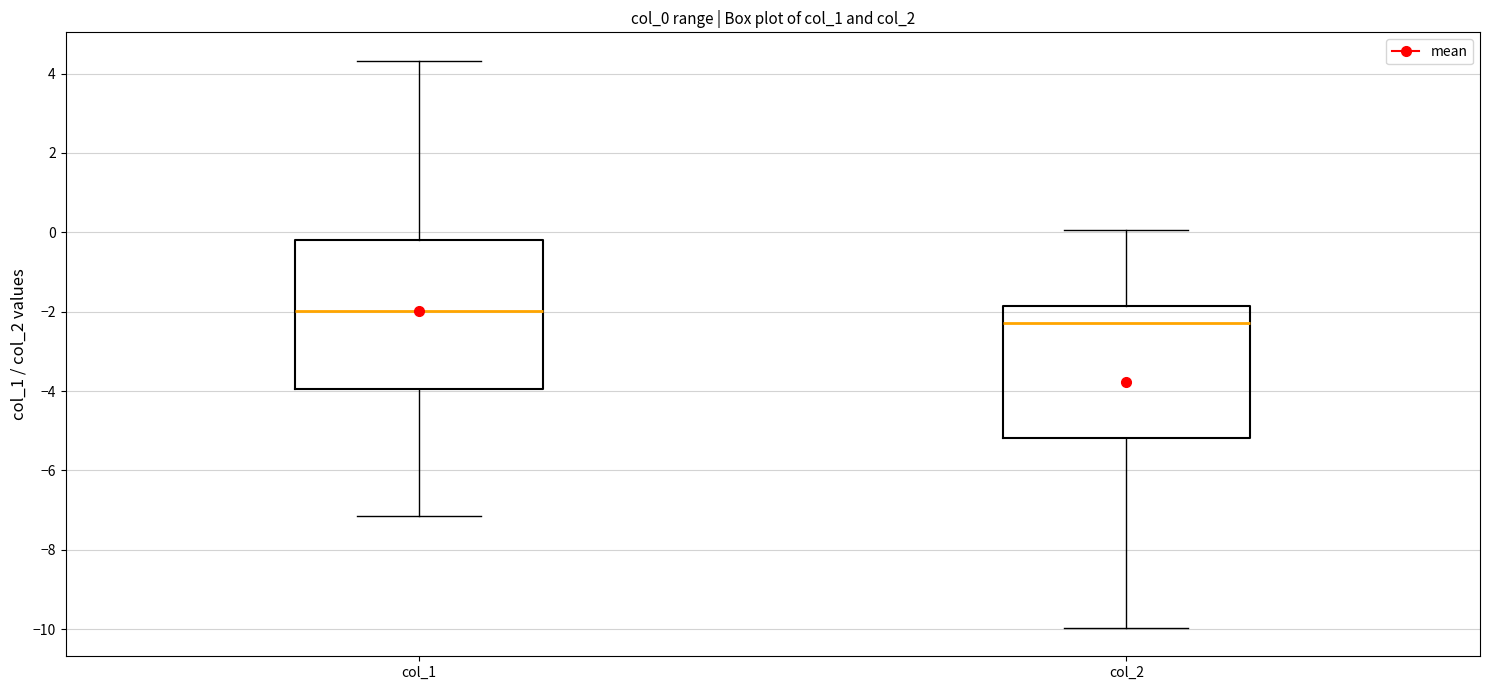

Reading left to right, read every box against the y-axis: the position of its median line, the range the box covers, and the ends of its whiskers. The values are not printed on the chart, so give them approximately, as read against the axis.

col_1: median -2.0, box -4.0 to -0.2, whiskers -7.2 to 4.4
col_2: median -2.2, box -5.2 to -1.8, whiskers -10.0 to 0.0